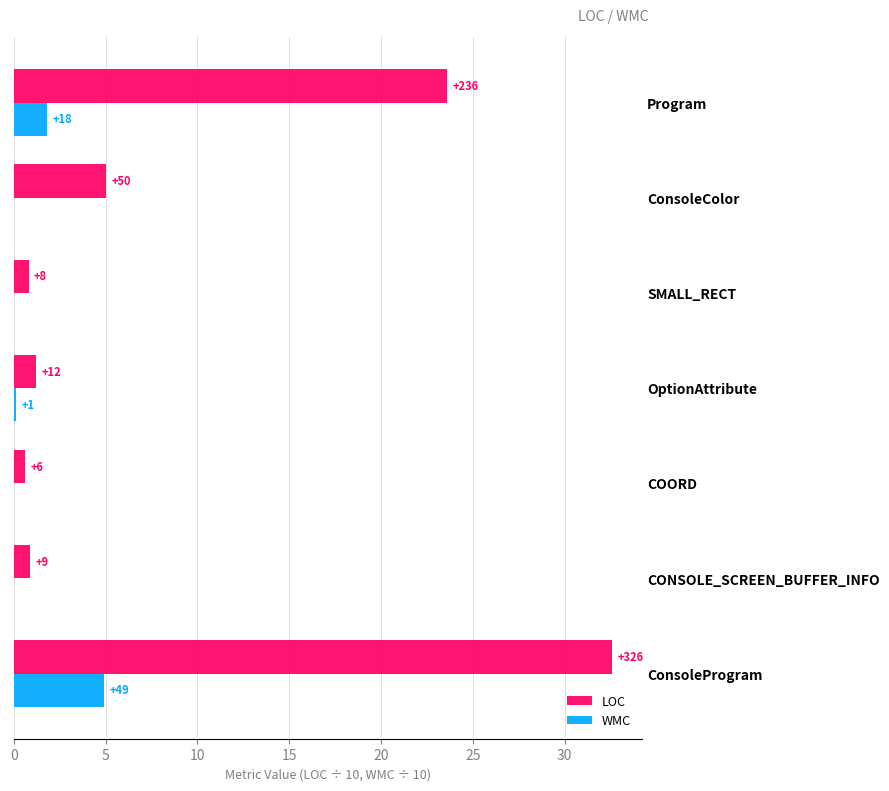

What are all the series names shown in the legend?

LOC, WMC